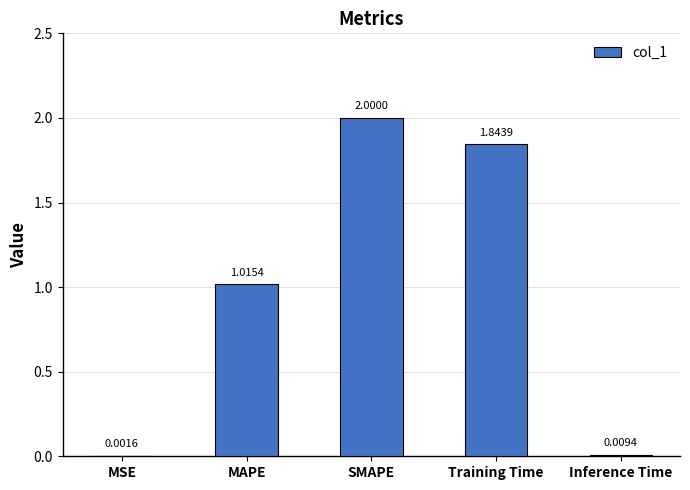

Which category has the highest value across all series?

SMAPE